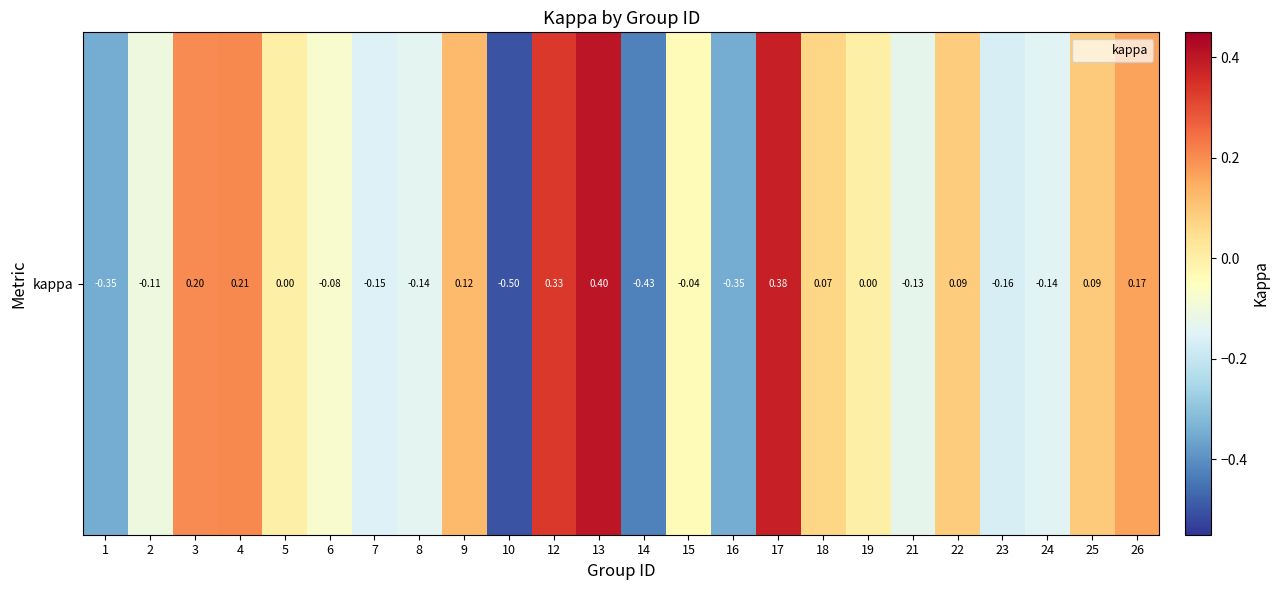

Is it true that the value at 15 is -0.0?

False